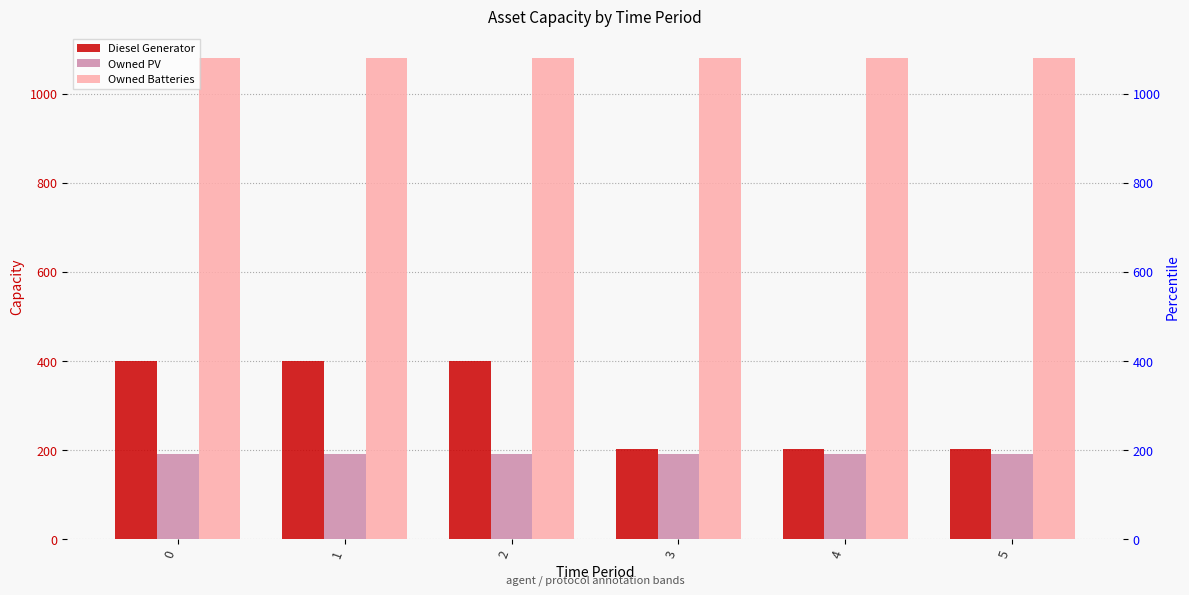

Is it true that Owned Batteries equals 1504 at 4?

False